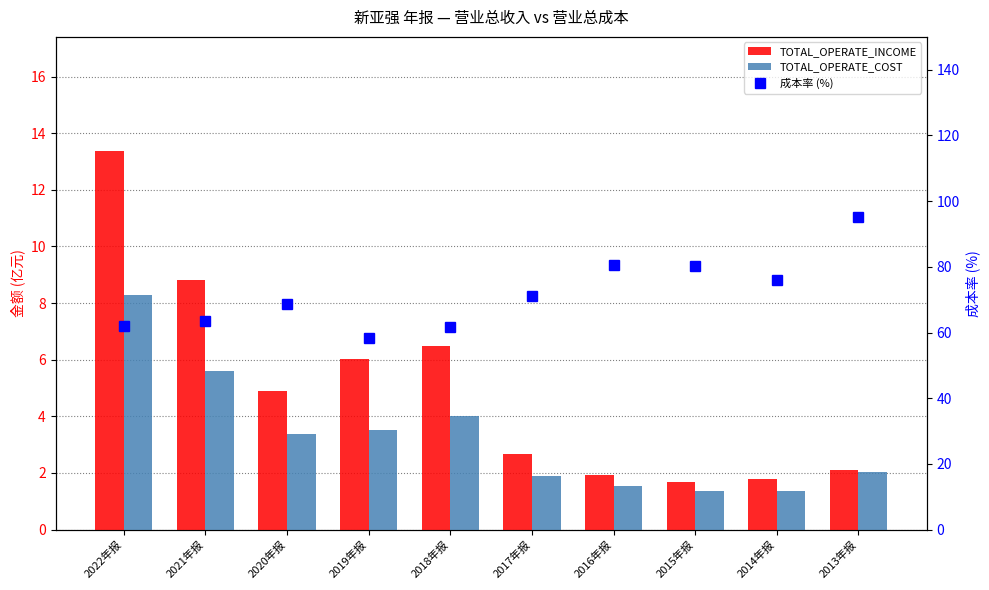

How many values in the 成本率 (%) series are below 71?

5